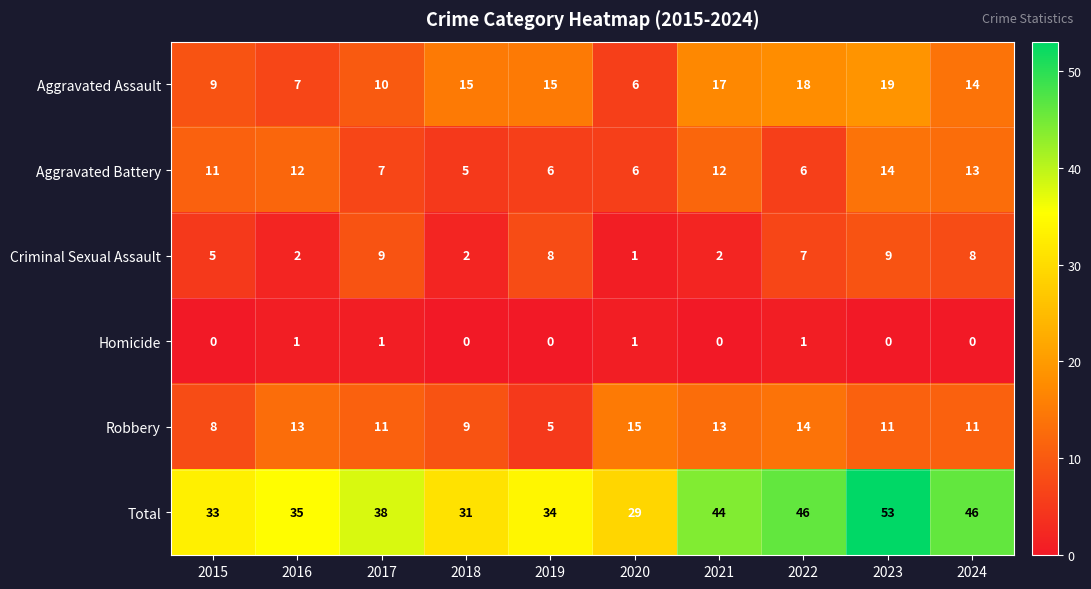

What is the sum of all Robbery values?

110